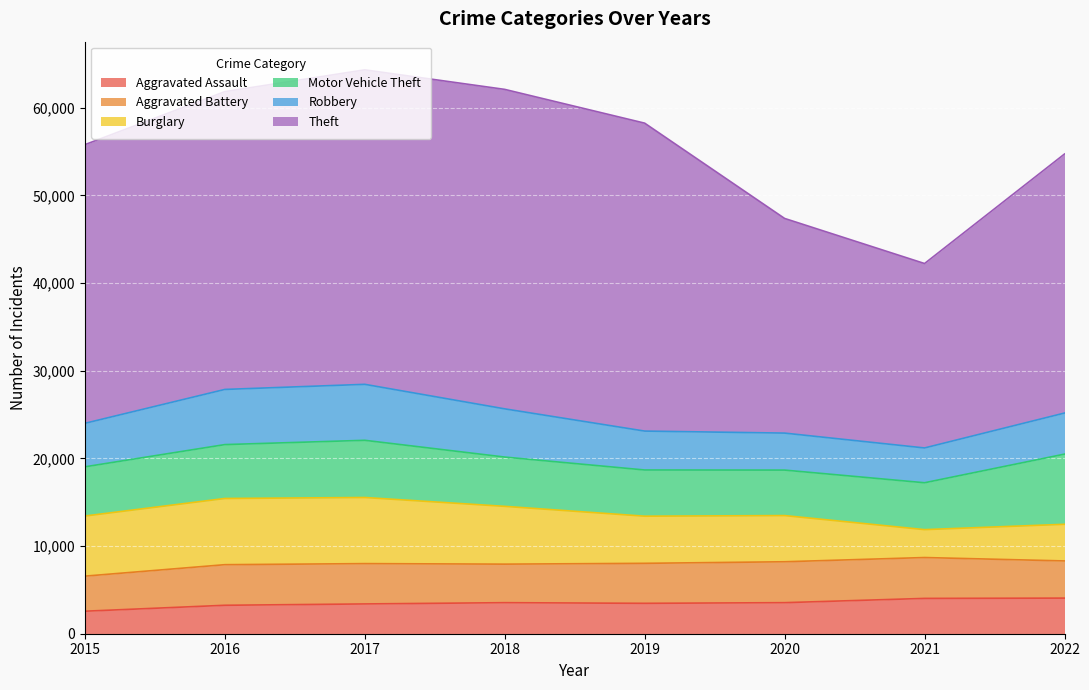

What is the maximum value shown in the chart?

36447